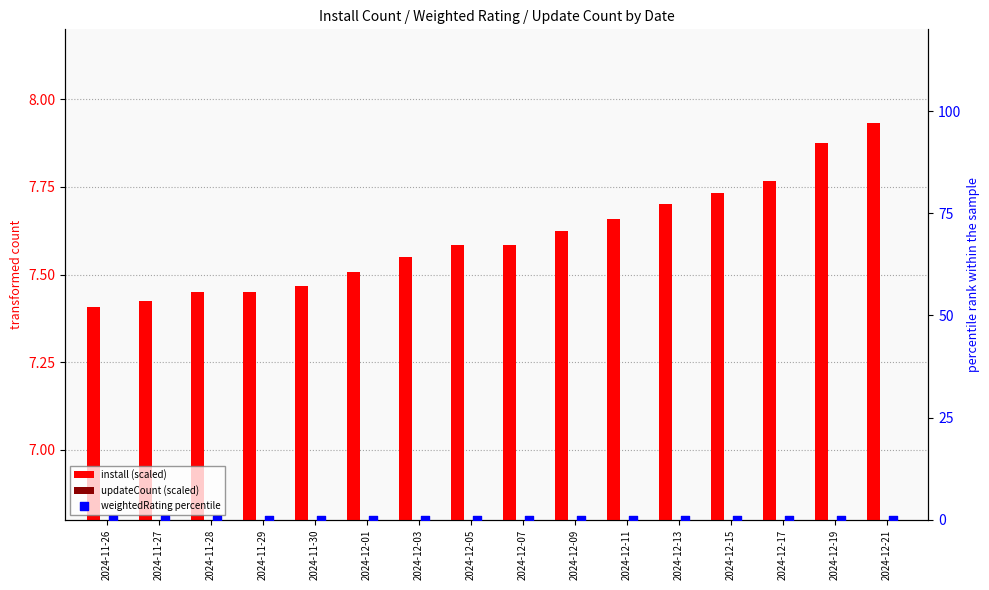

Which series has the largest Y range (max minus min)?

install (scaled)